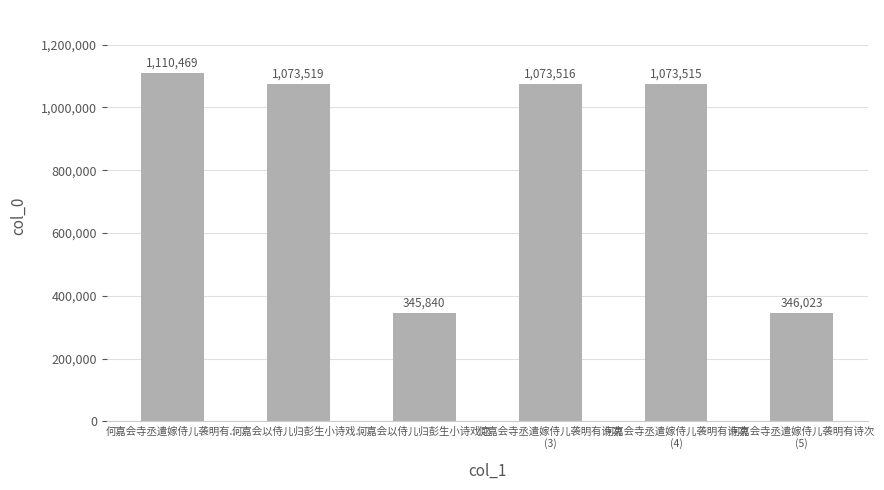

Count the number of categories in the chart.

6